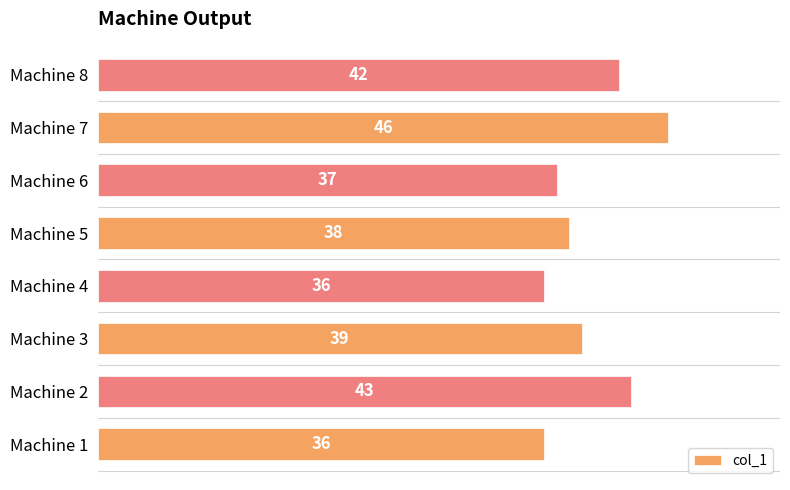

What is the difference between the maximum and minimum values?

10